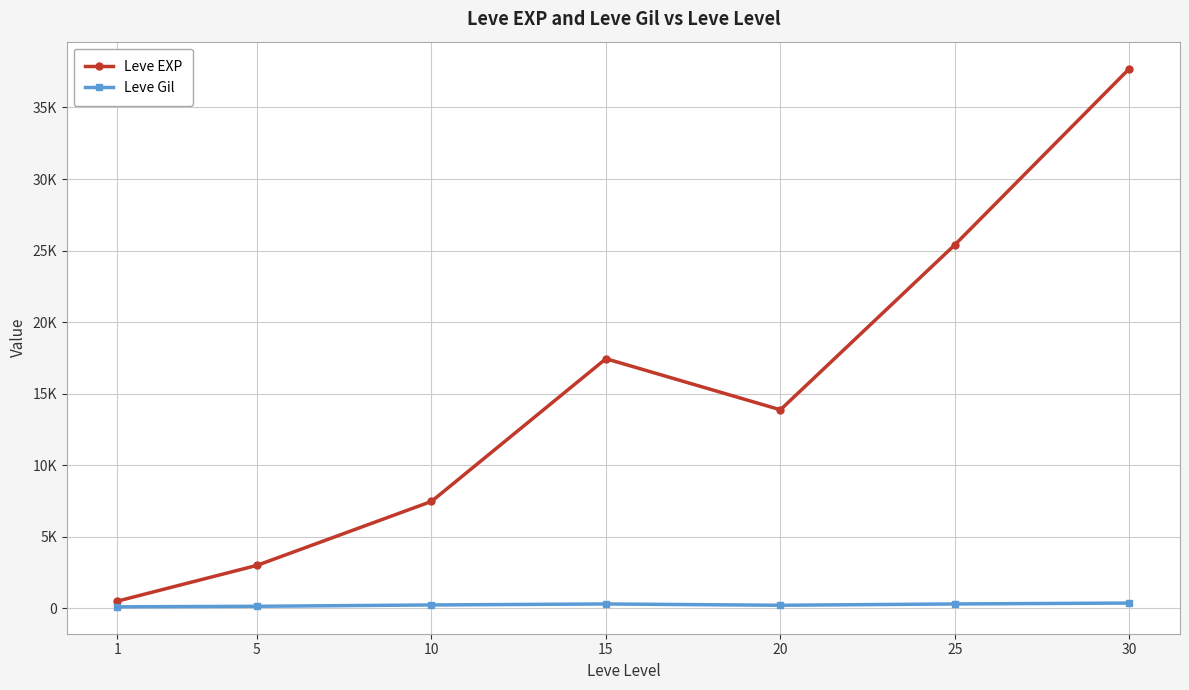

What are all the series names shown in the legend?

Leve EXP, Leve Gil